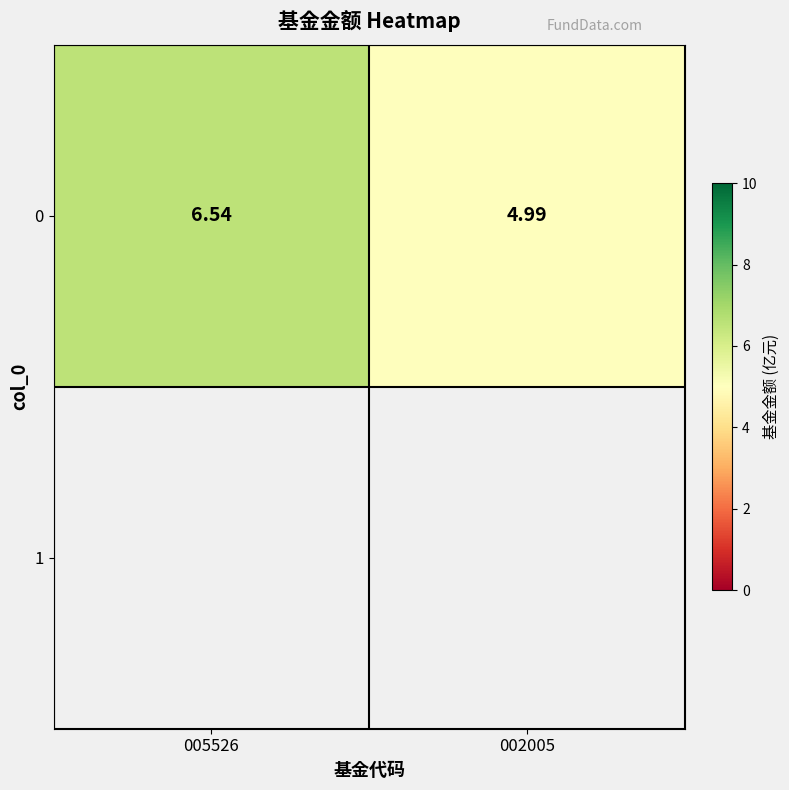

Reading right to left, what are all the values shown in this chart?

5.0	6.5